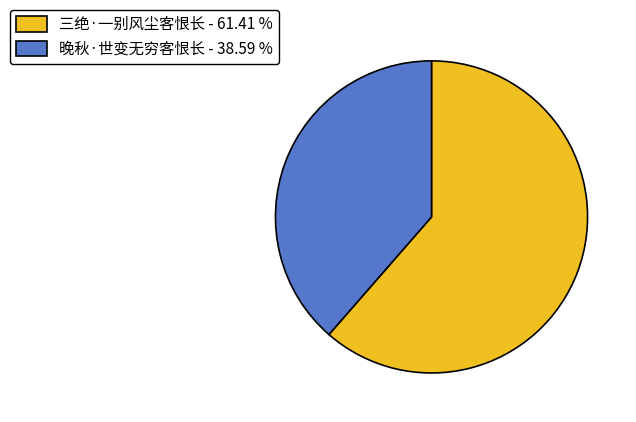

The 晚秋·世变无穷客恨长 slice represents 50% of the pie. True or false?

False